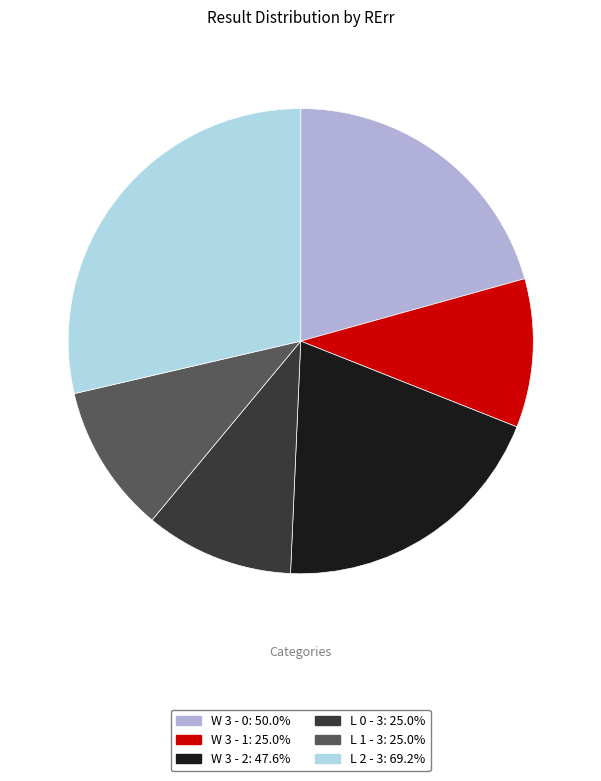

Is W 3 - 1 the majority of the pie?

No